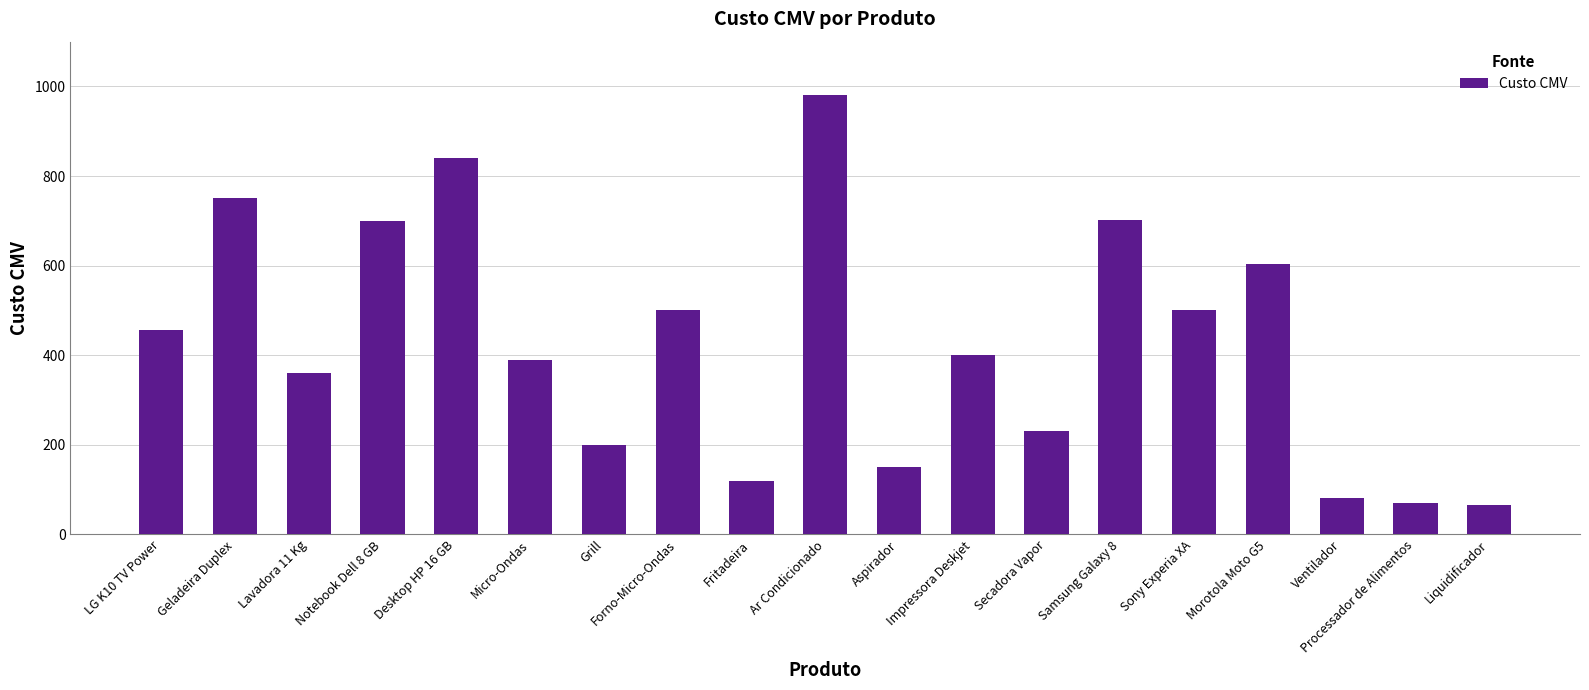

Approximately how many times larger is the value at LG K10 TV Power compared to Sony Experia XA?

0.9